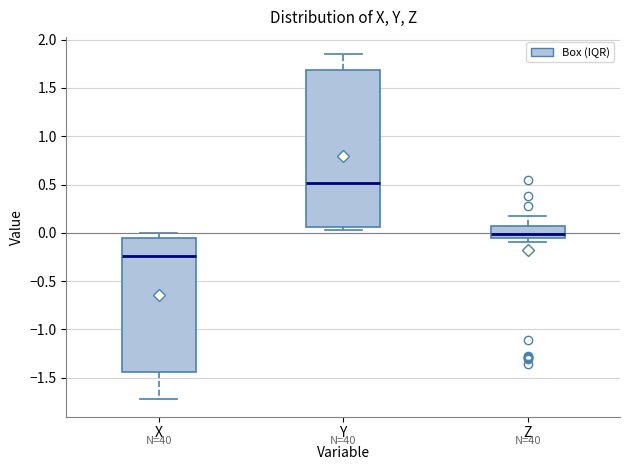

Which box has the highest median line?

Y